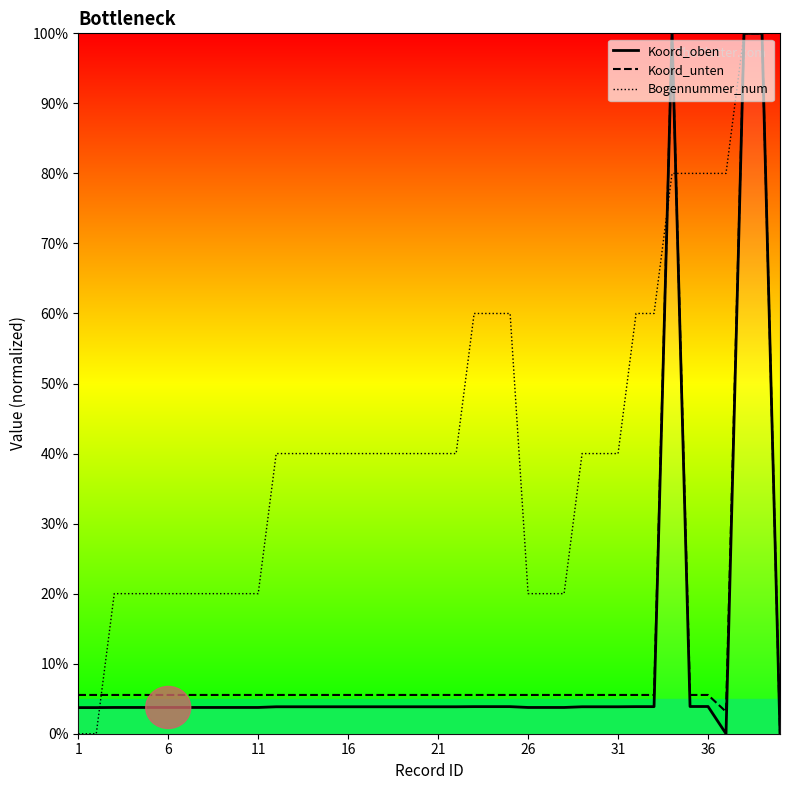

What is the maximum value shown in the chart?

100.0